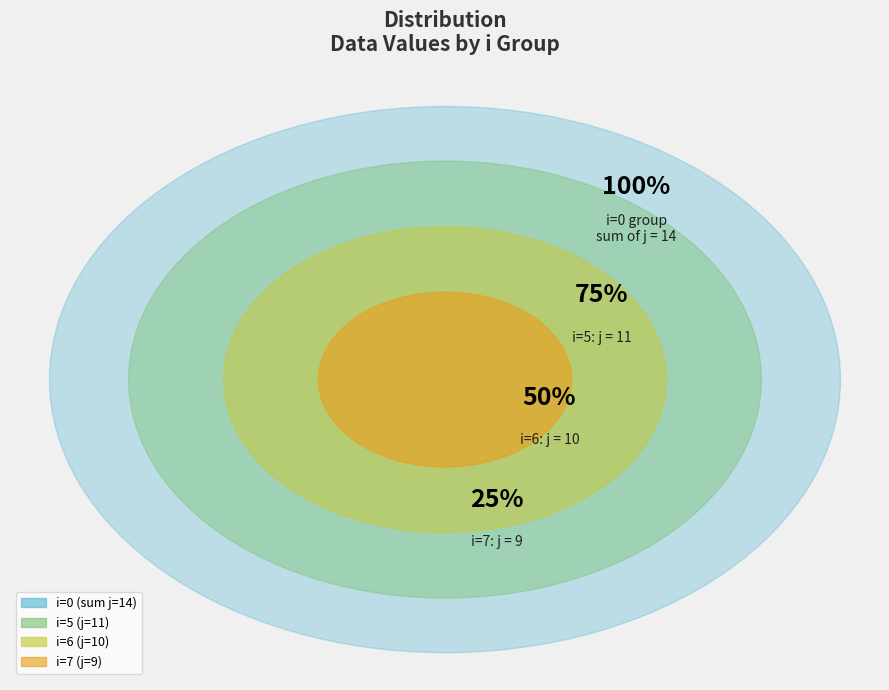

Combined, do 6 and 2 account for over 50%?

No